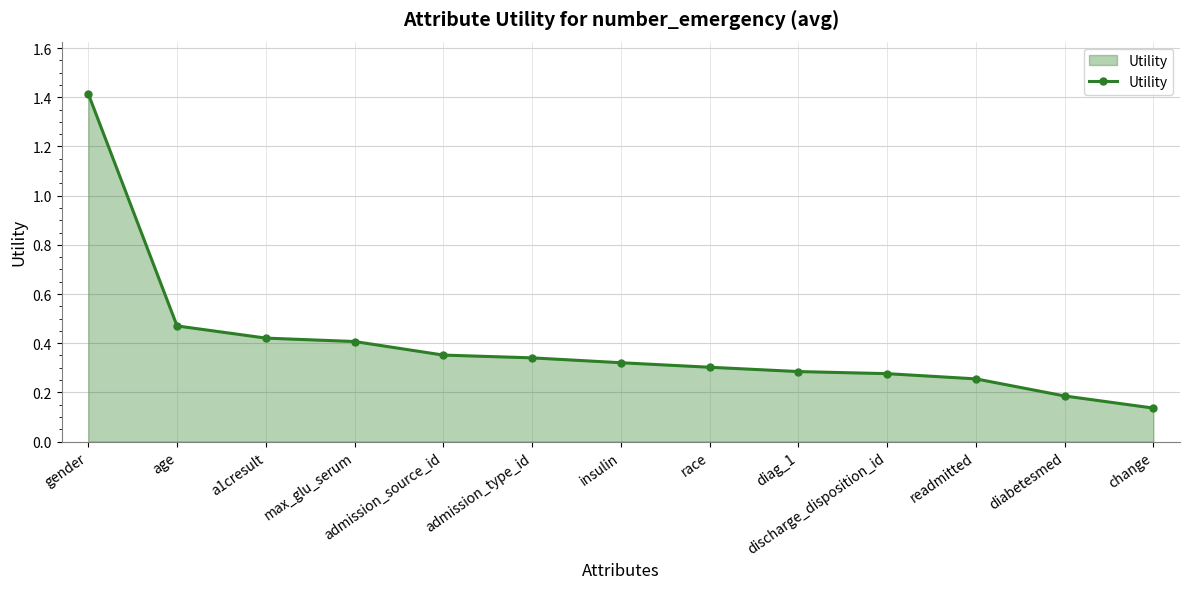

What is the label of the 5th point from the right?

diag_1